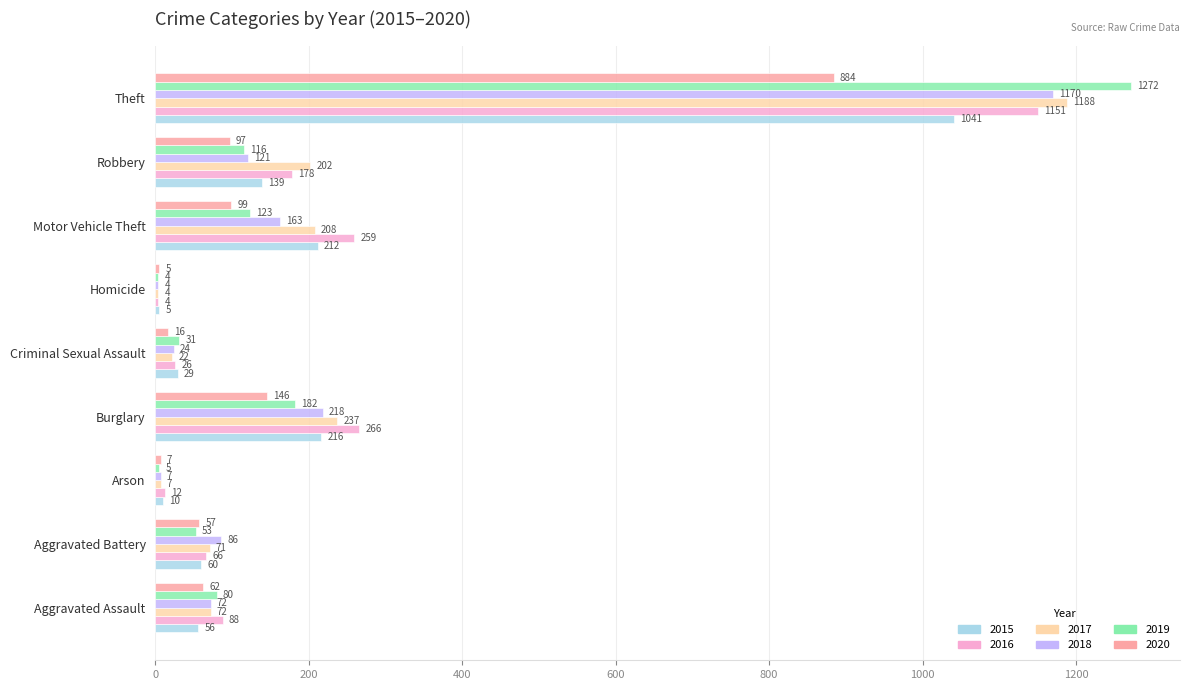

What is the highest value of the 2015 series?

1041